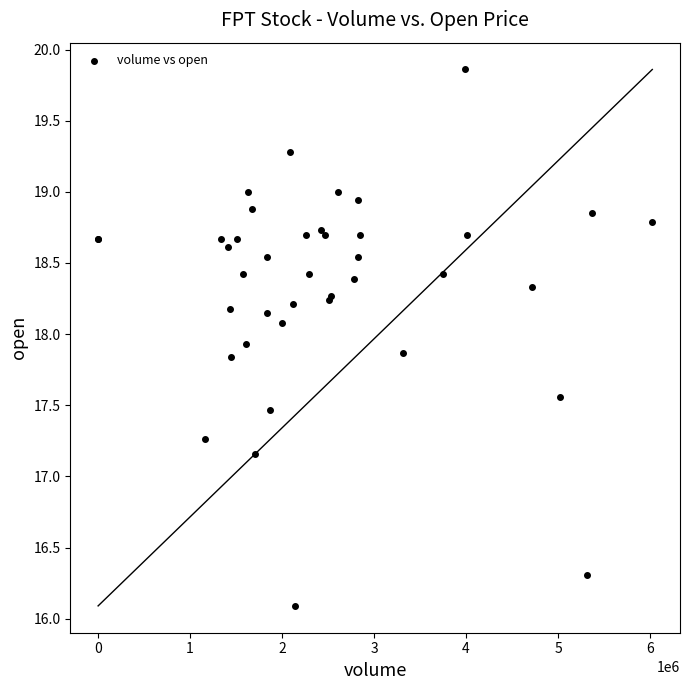

What Y value in the scatter plot is closest to 17?

17.2